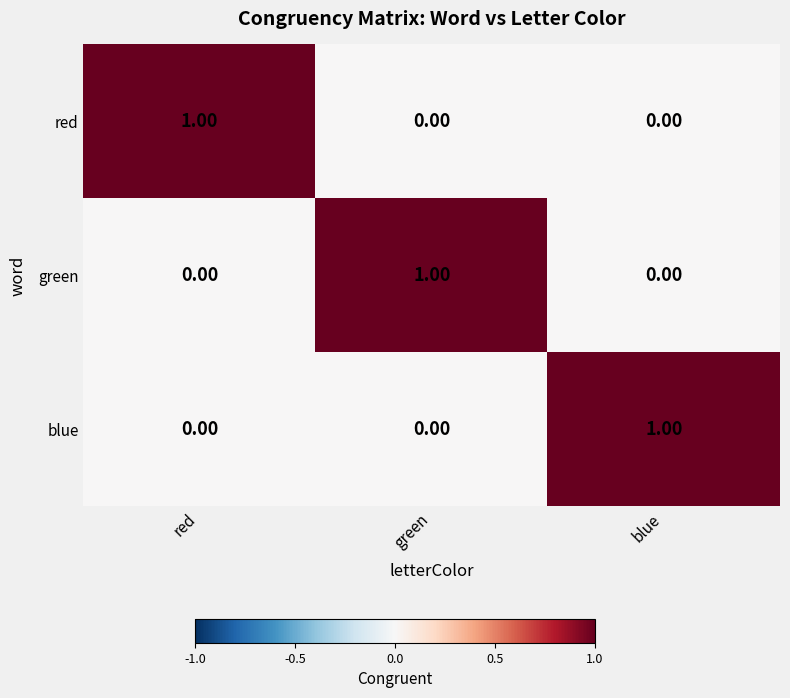

What is the total value across all series at blue?

1